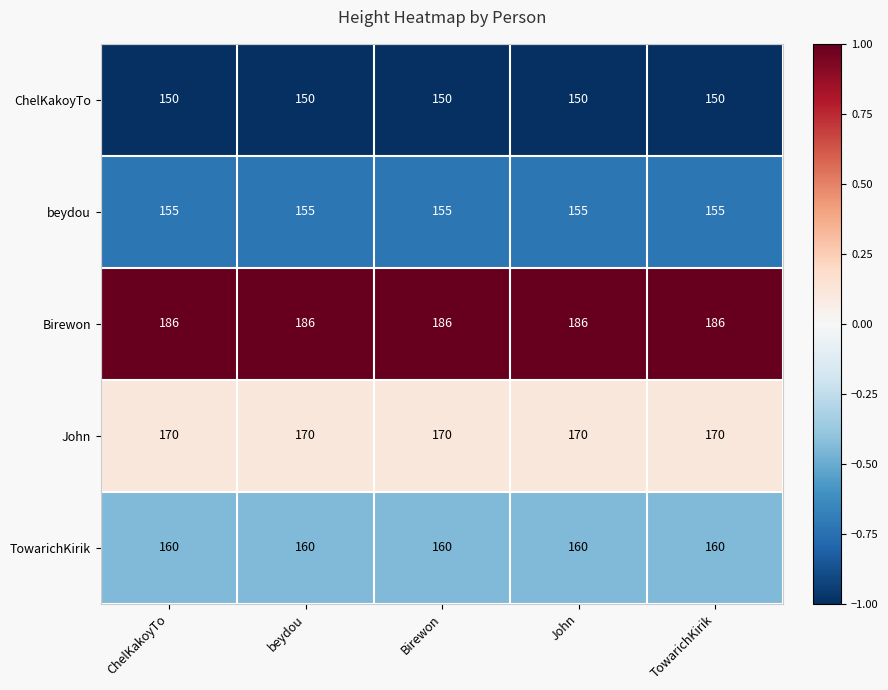

Rank the series at ChelKakoyTo from lowest to highest value.

ChelKakoyTo, beydou, TowarichKirik, John, Birewon